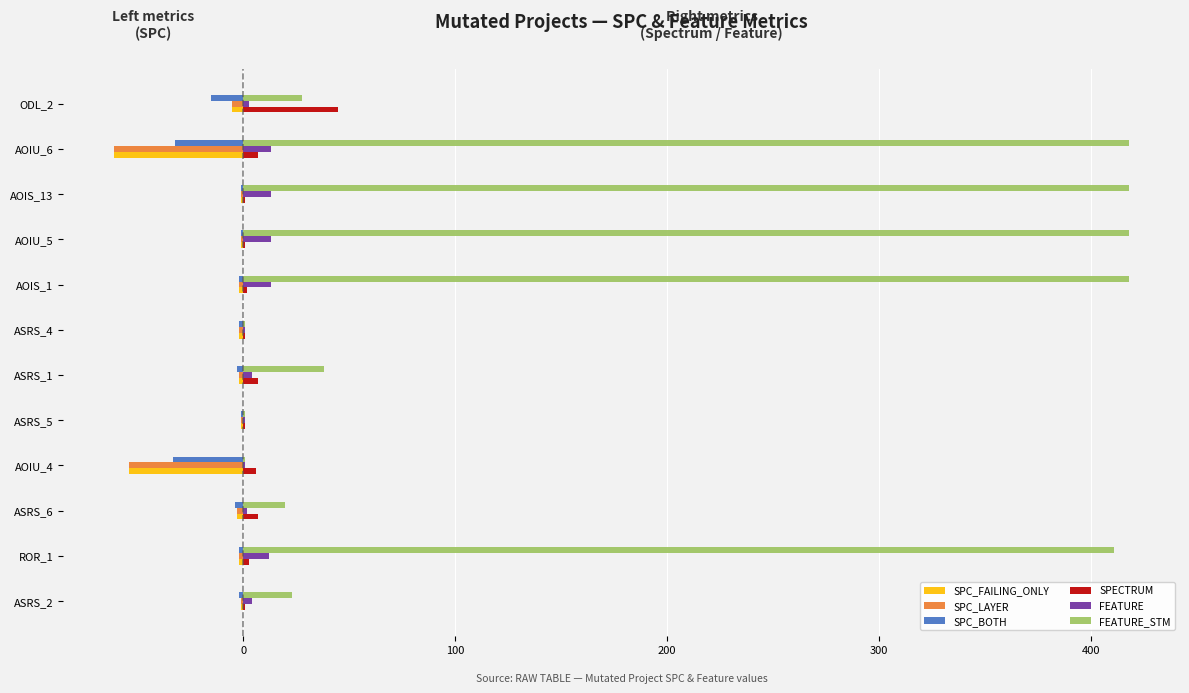

Count the number of data series in this chart.

6